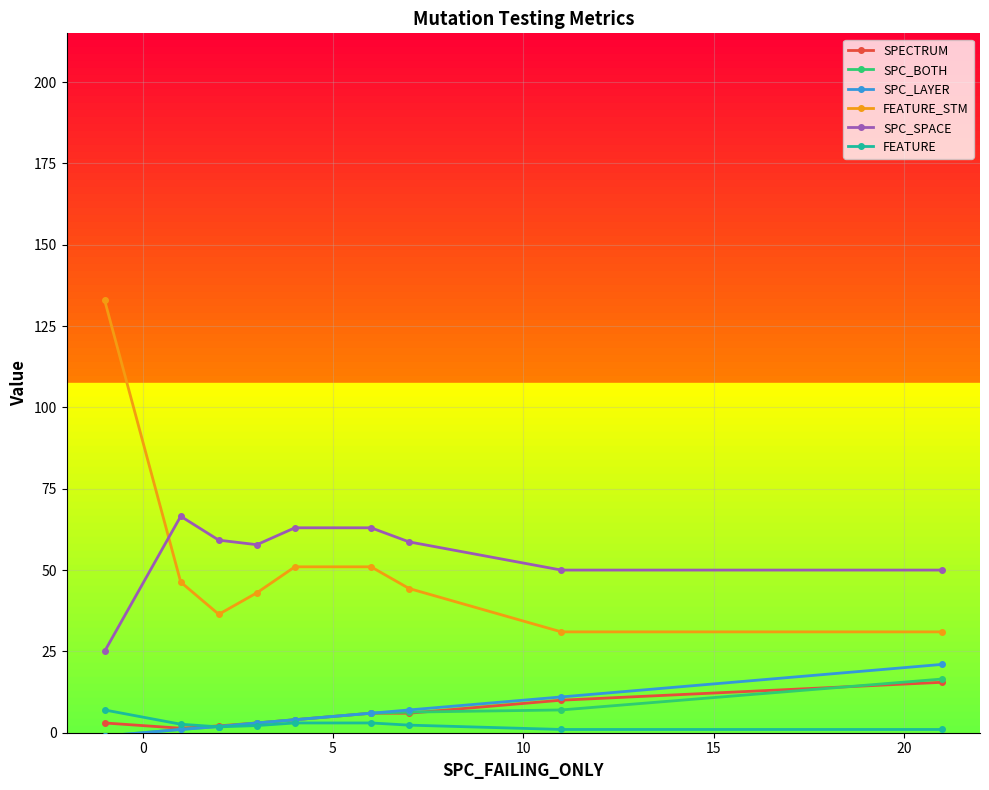

Which series has the largest range (max minus min)?

FEATURE_STM